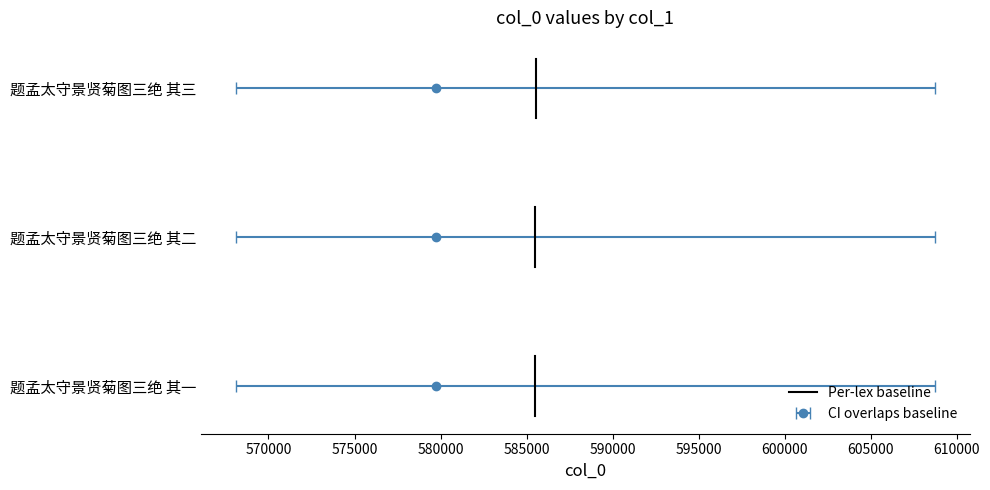

How many series are shown in this chart?

1